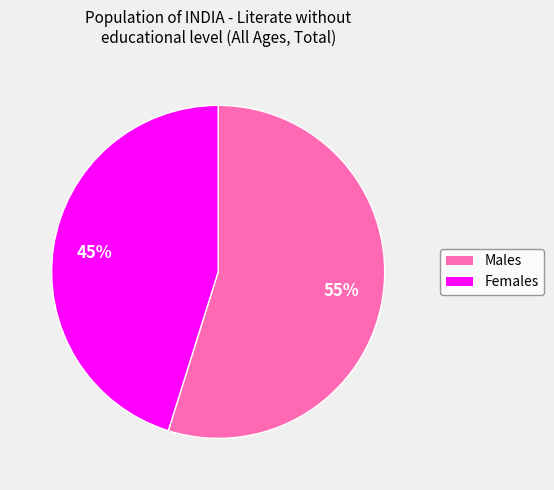

What is the ratio of the value at Females to the value at Males?

0.8